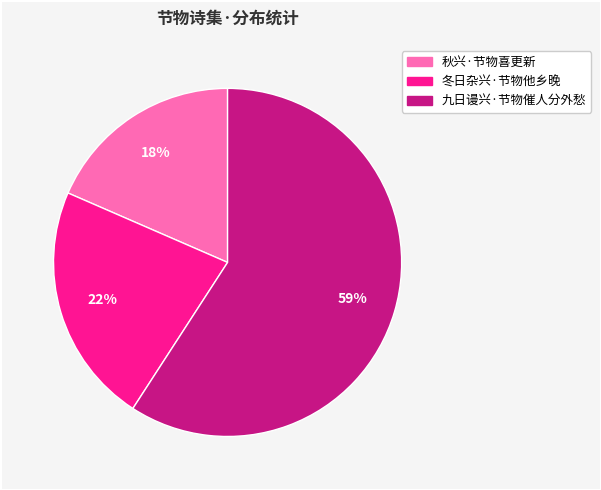

Which category has the biggest portion of the pie?

九日谩兴·节物催人分外愁